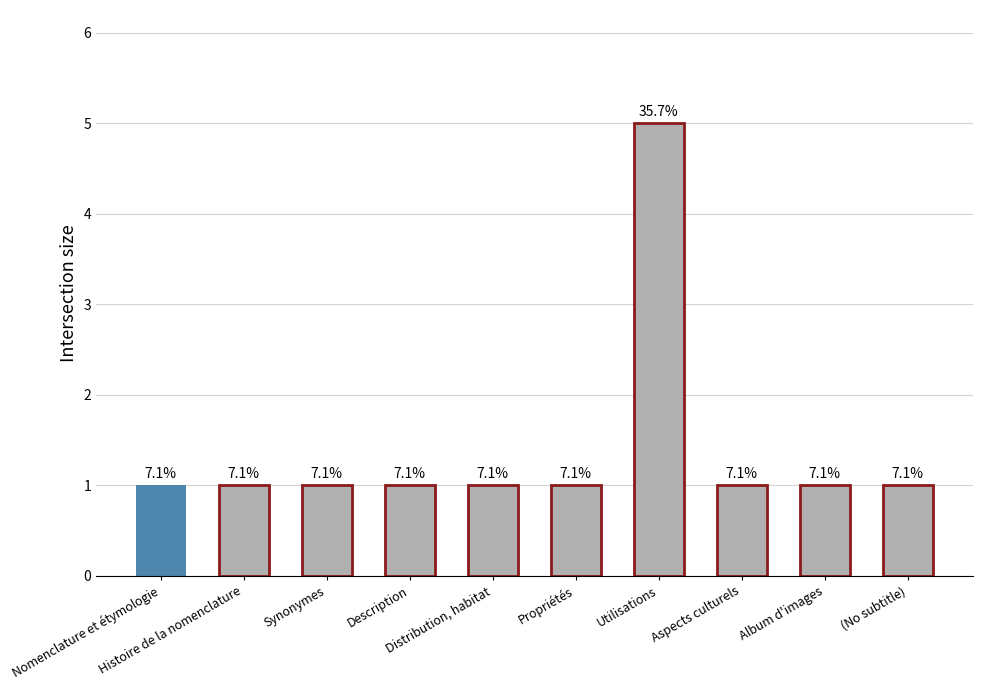

How many bars are there in total?

10